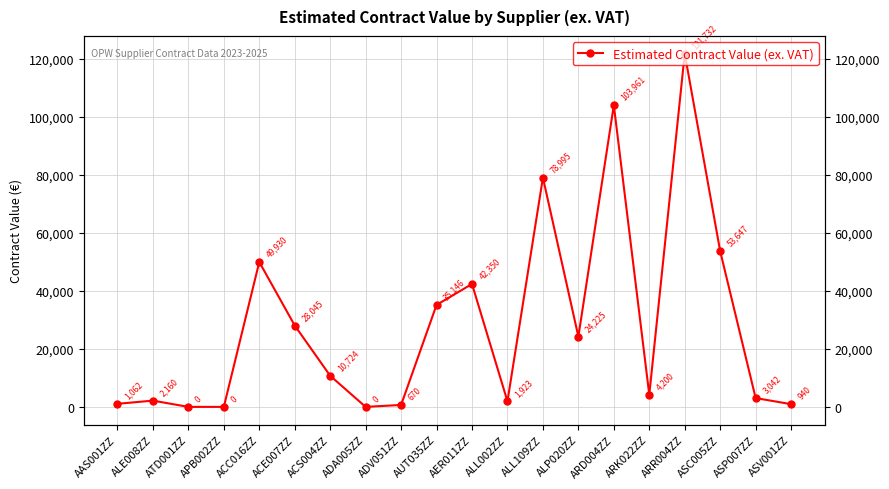

Is it true that the value at AUT035ZZ is 35146?

True